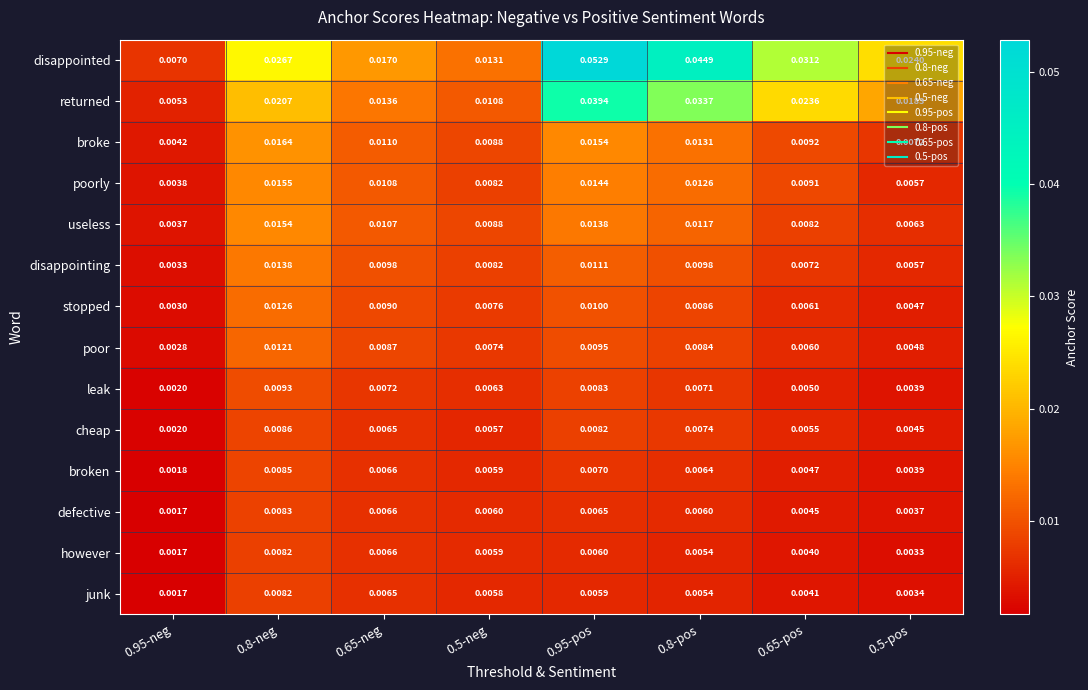

Count the number of data series in this chart.

14